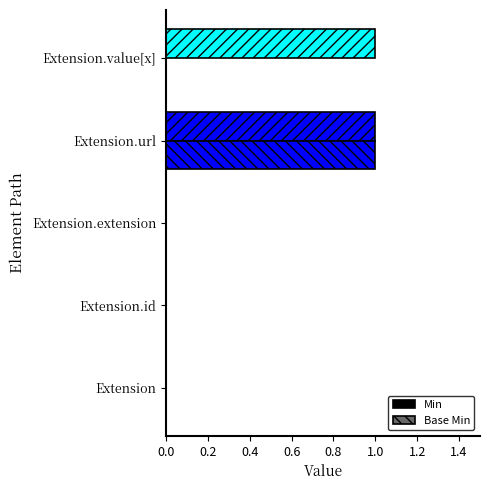

Which series has the largest range (max minus min)?

Min